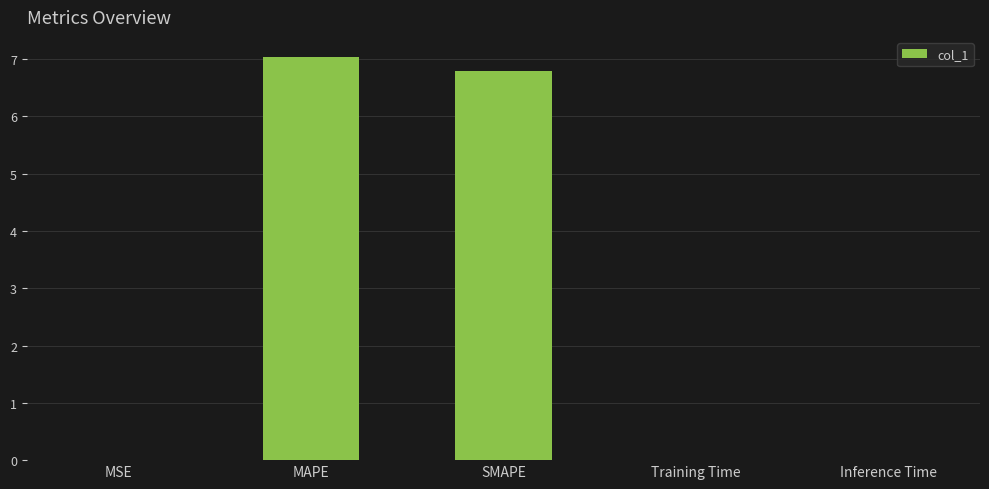

Approximately how many times larger is the value at MAPE compared to SMAPE?

1.0